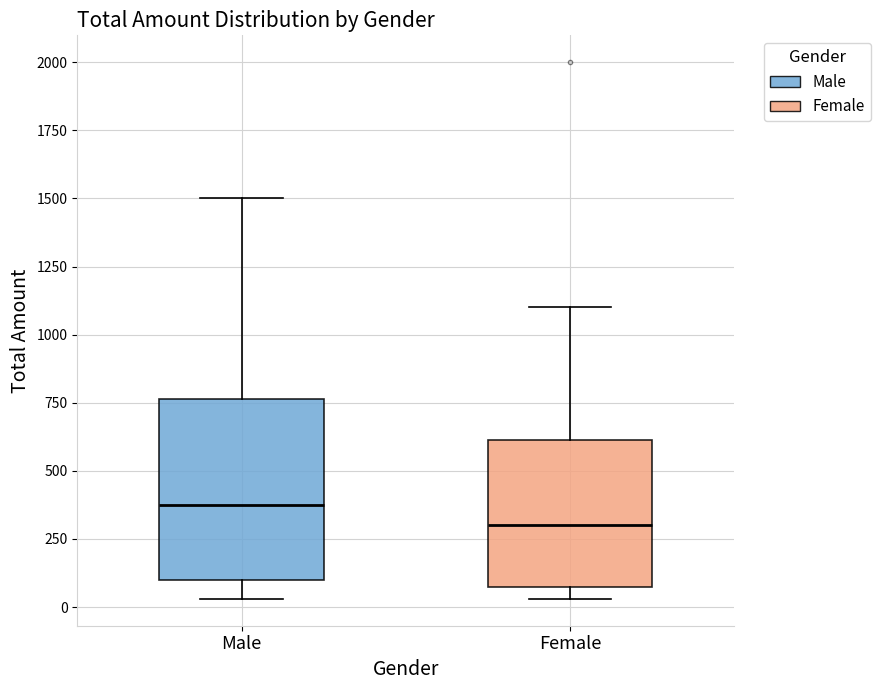

Reading left to right, read every box against the y-axis: the position of its median line, the range the box covers, and the ends of its whiskers. The values are not printed on the chart, so give them approximately, as read against the axis.

Male: median 400, box 100 to 750, whiskers 50 to 1500
Female: median 300, box 100 to 600, whiskers 50 to 1100